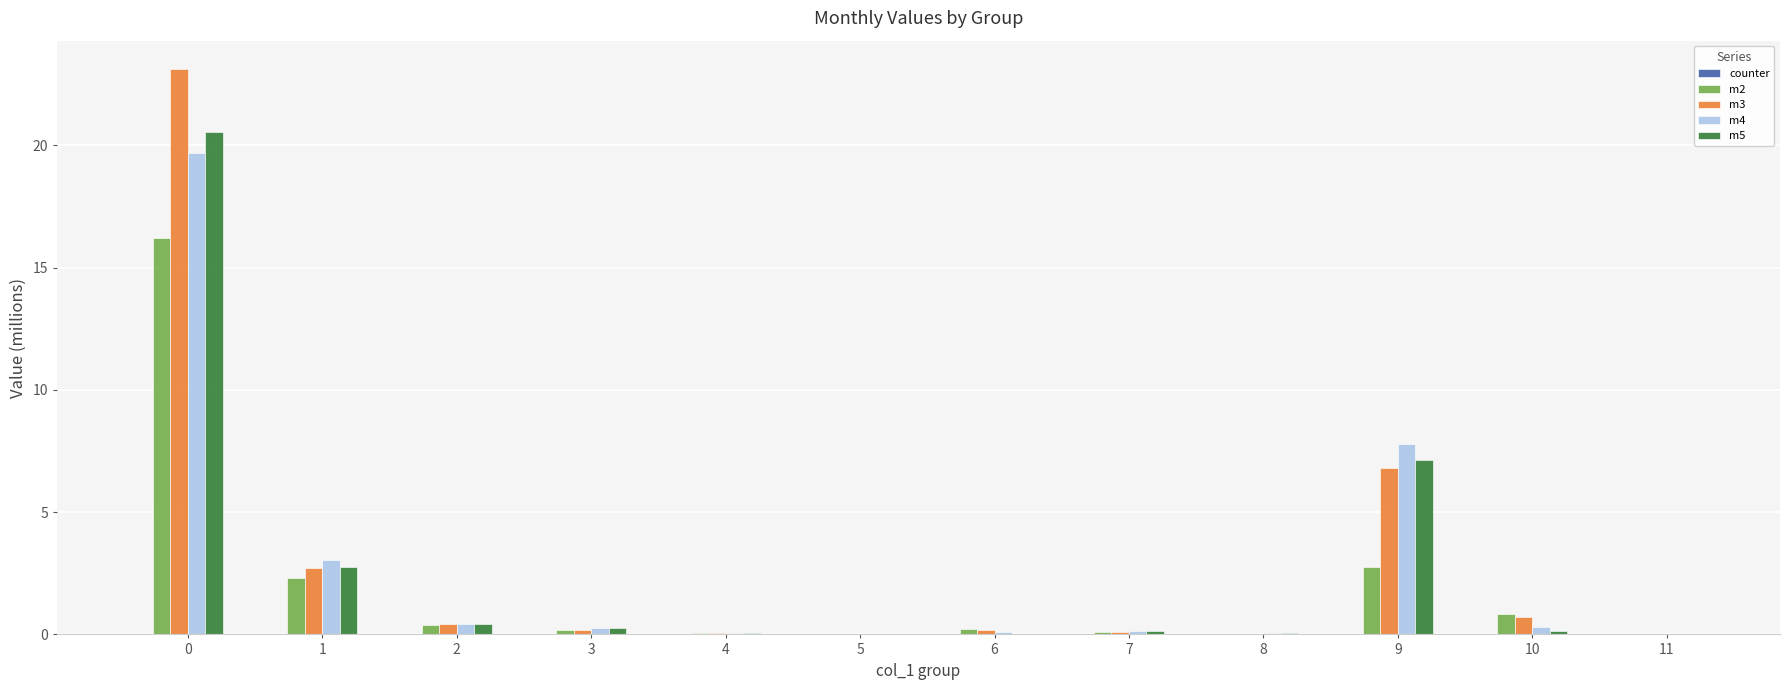

True or false: m4 has a value of 7.8 at 9.

True